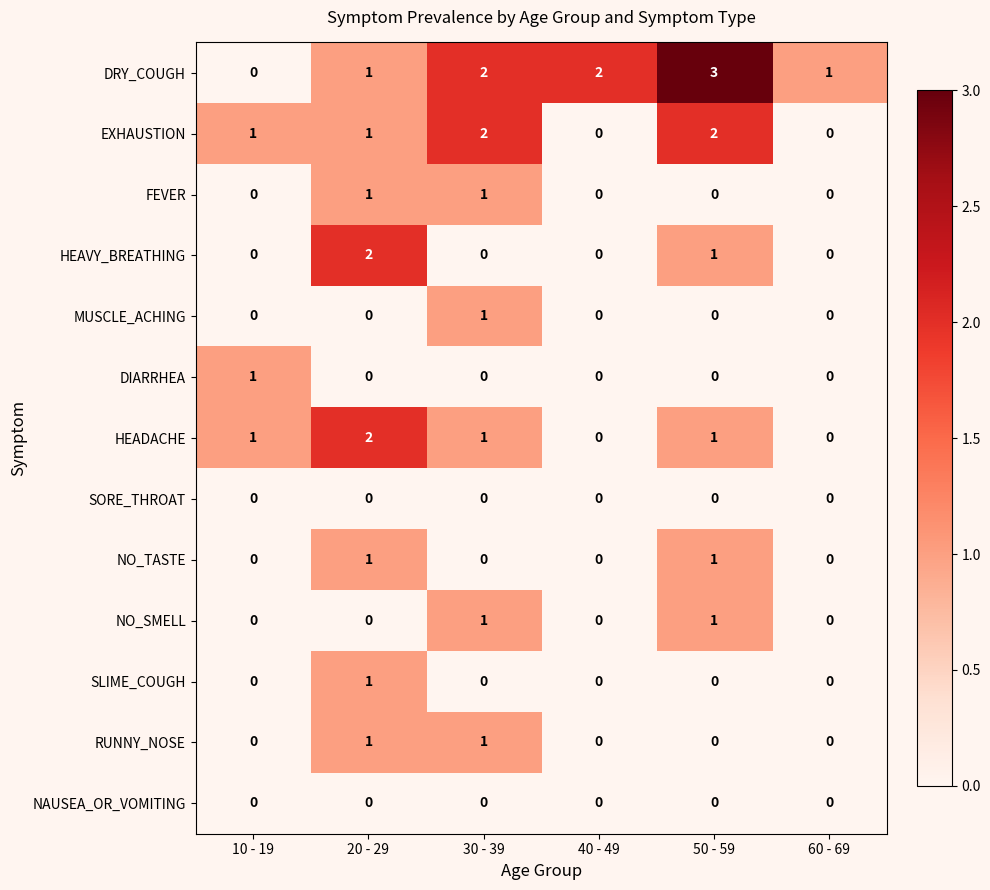

At which label is HEAVY_BREATHING closest to 1?

50 - 59